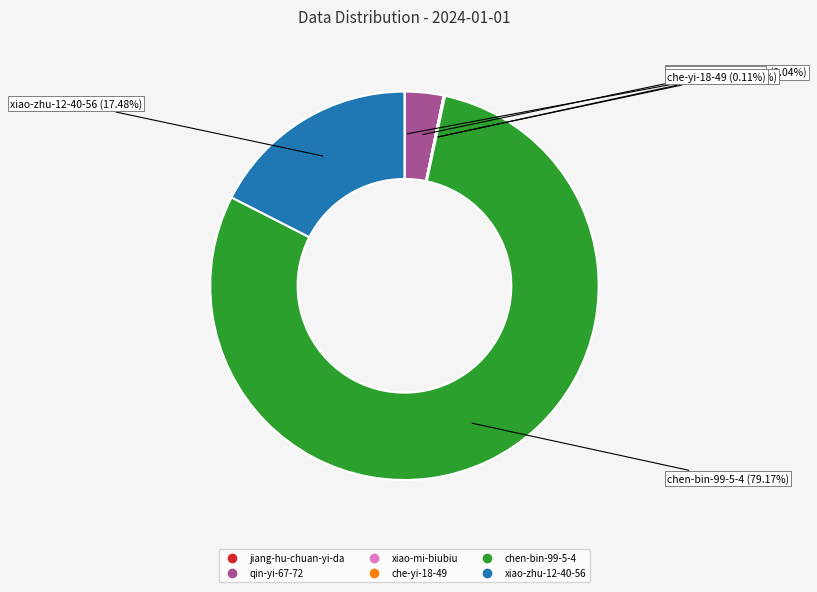

What percentage is NOT represented by qin-yi-67-72?

96.8%